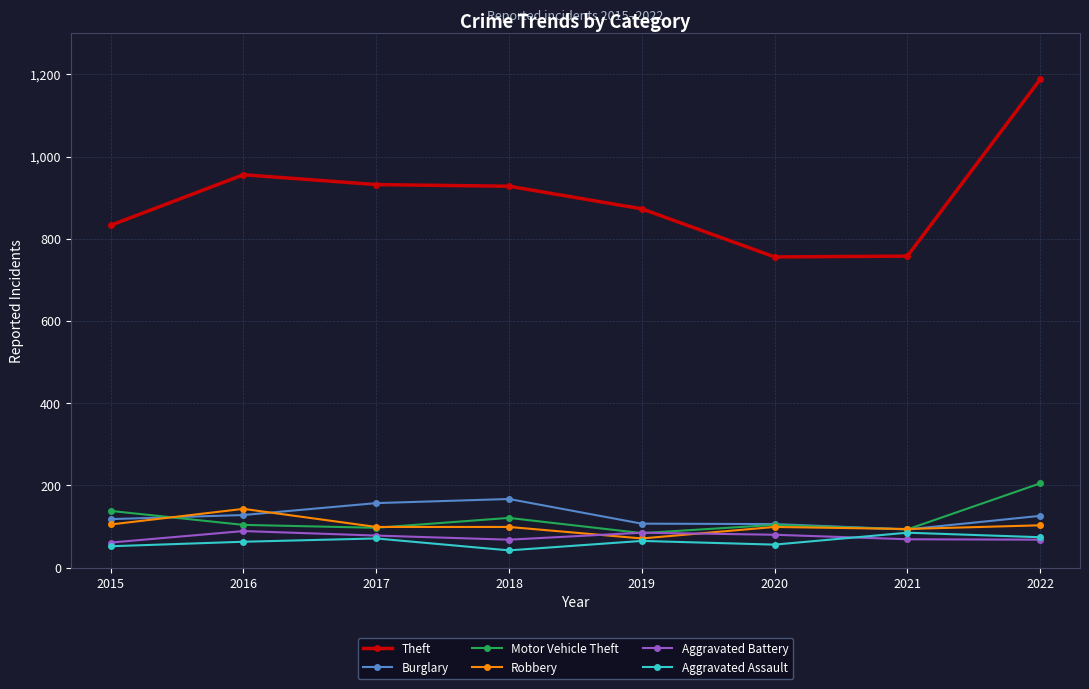

How many categories are shown in the chart?

8